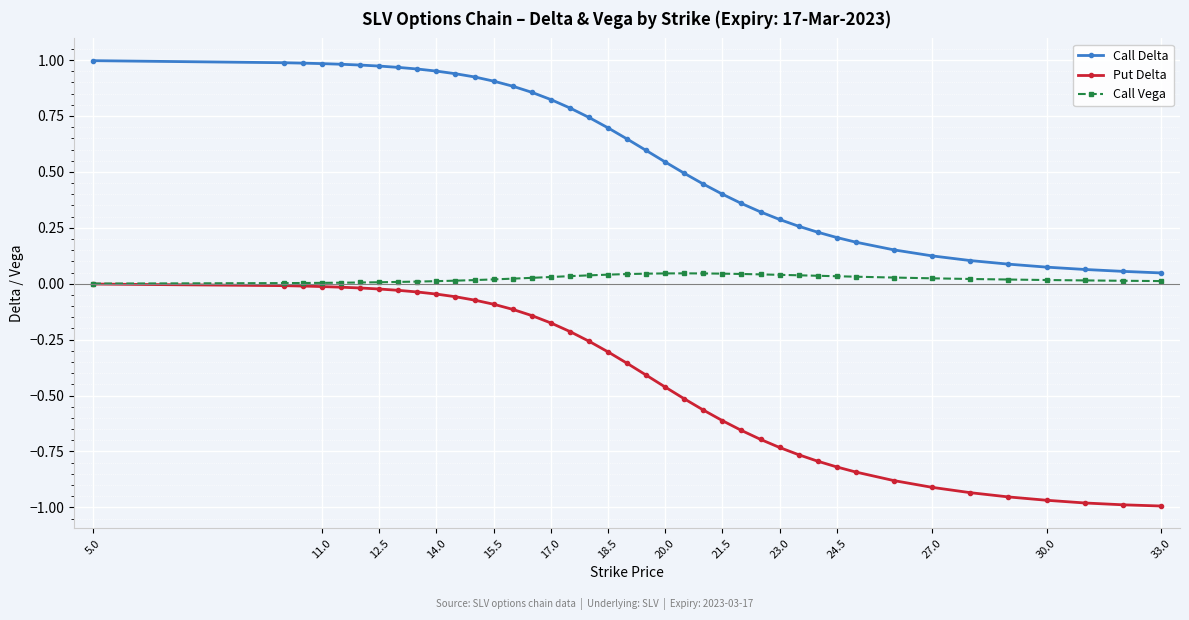

List the series in order of their peak value, highest first.

Call Delta, Call Vega, Put Delta